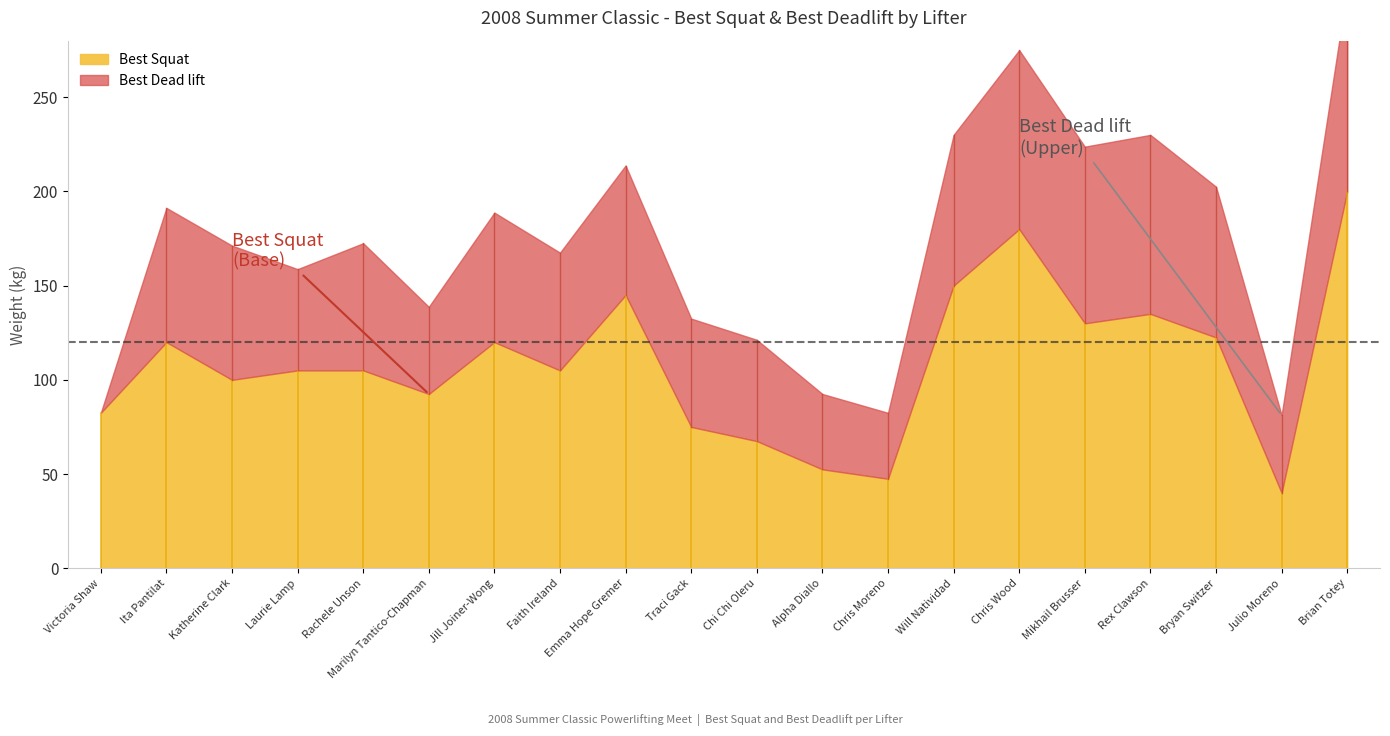

Which series ends up on top after the final intersection of Best Dead lift and Best Squat?

Best Dead lift